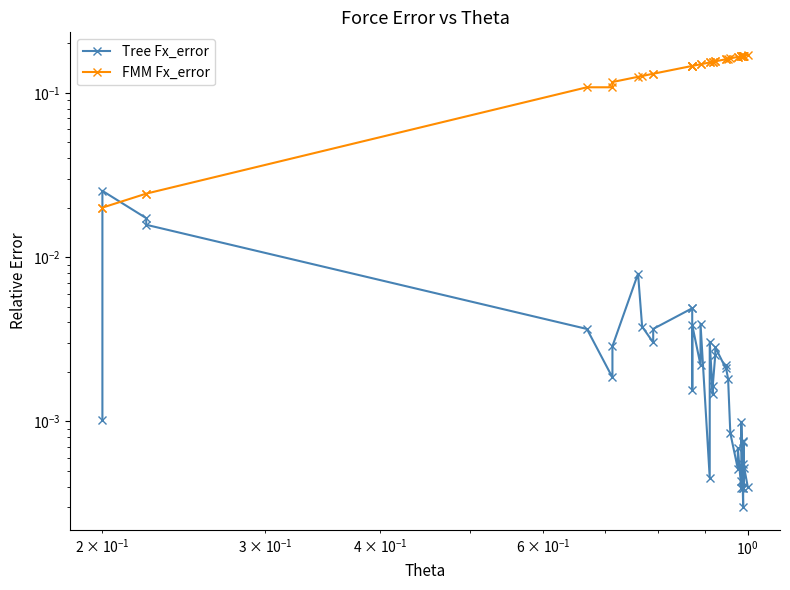

The Tree Fx_error series shows 0.0 at 12. True or false?

False